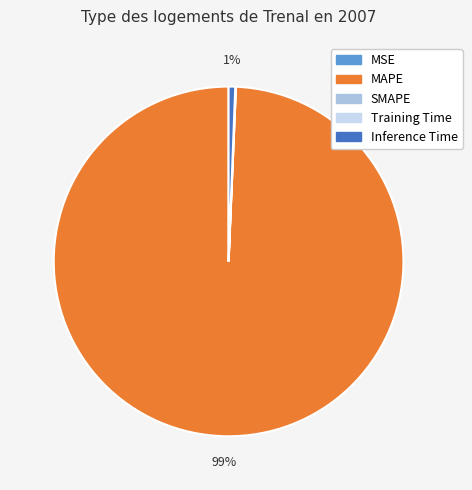

To the nearest percent, what is the difference between the largest and smallest slice percentages?

99%